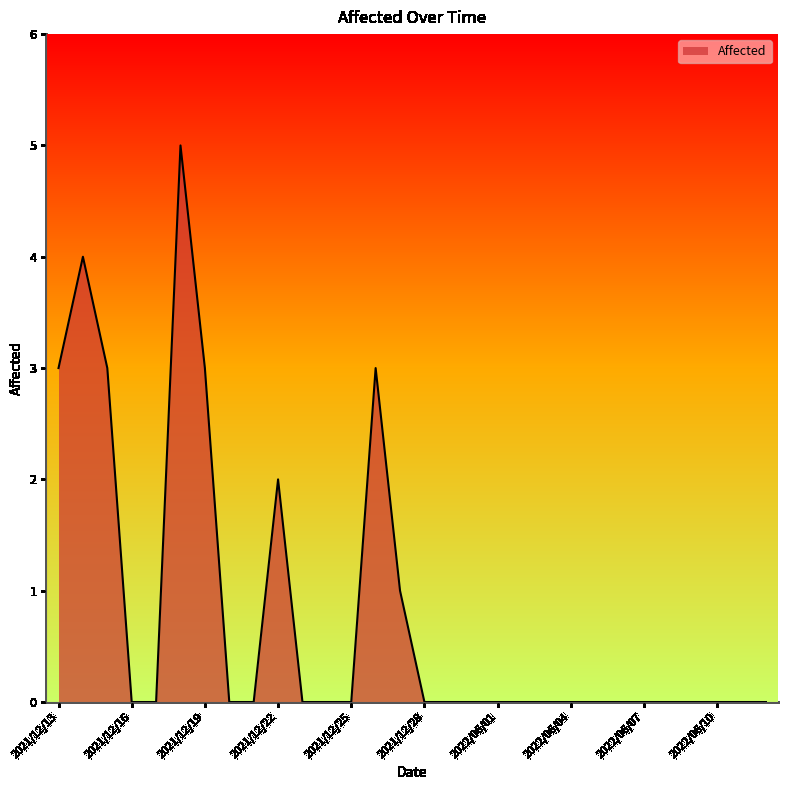

What is the difference between the second highest and second lowest values?

4